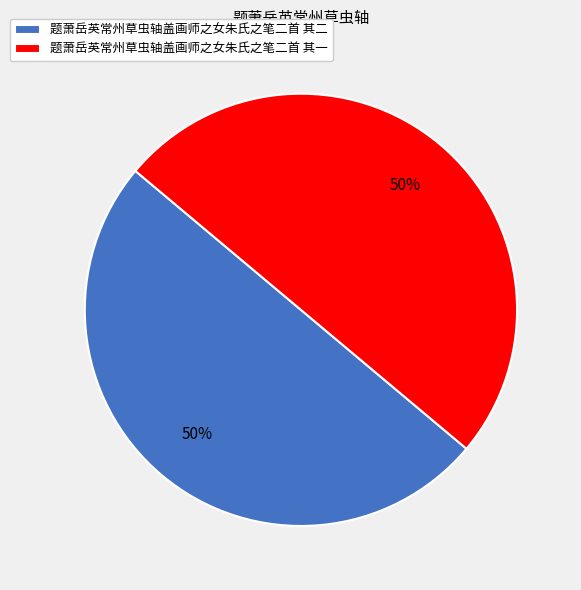

What is the ratio of the value at 题萧岳英常州草虫轴盖画师之女朱氏之笔二首 其一 to the value at 题萧岳英常州草虫轴盖画师之女朱氏之笔二首 其二?

1.0